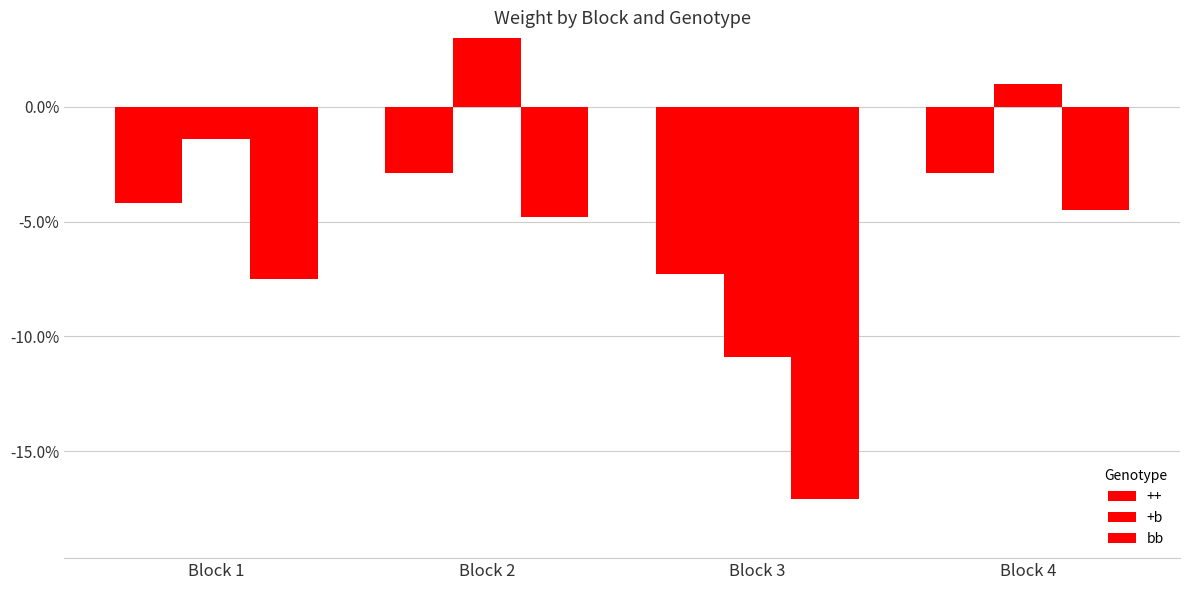

At which label is +b closest to 0?

Block 4